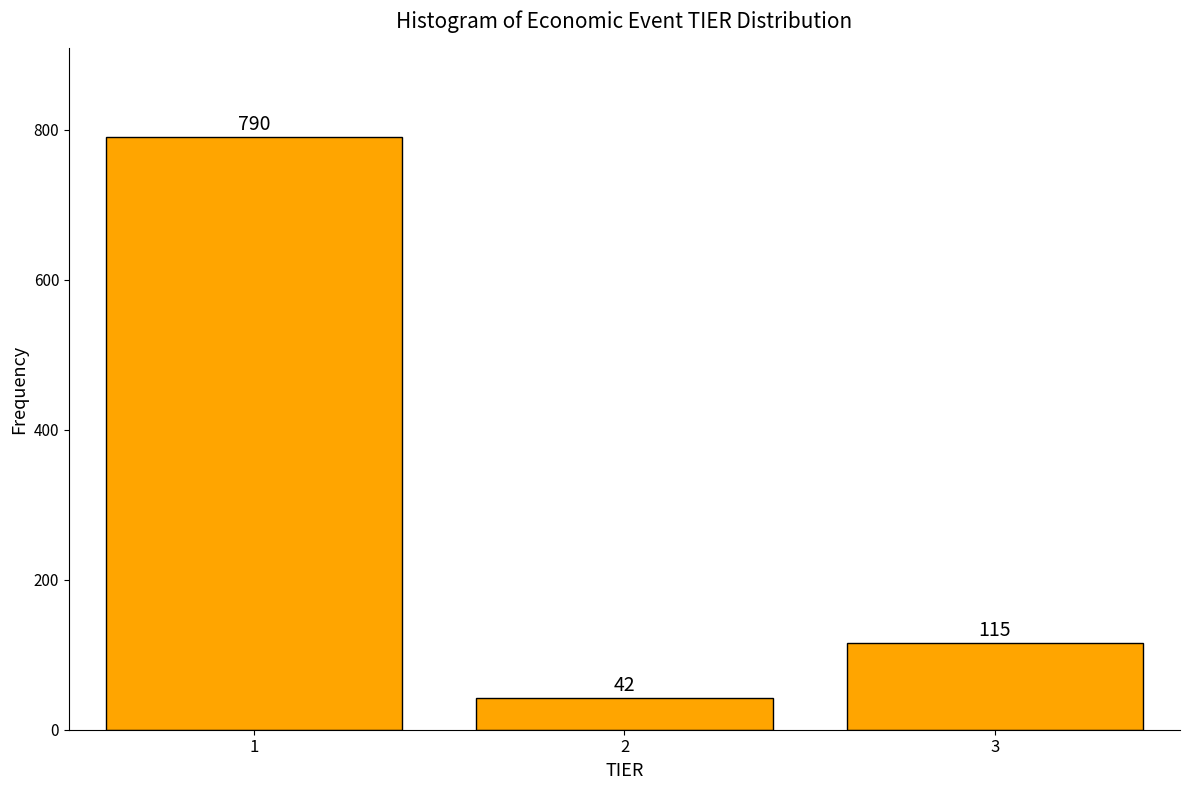

Reading right to left, what are all the values shown in this chart?

3=115	2=42	1=790